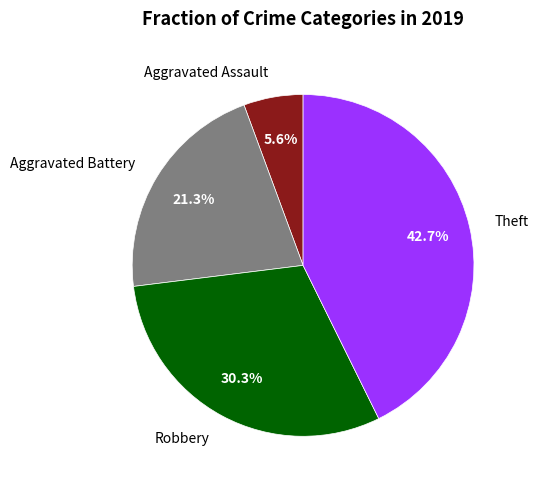

Is it true that Aggravated Battery is 21% of the pie?

True